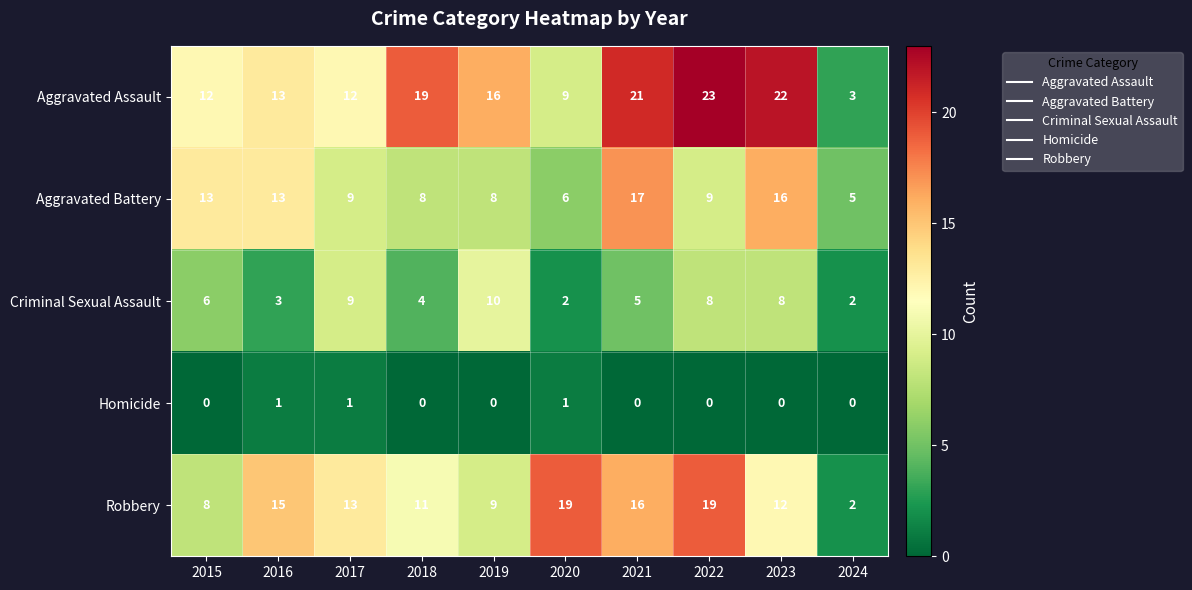

What is the highest value of the Aggravated Assault series?

23